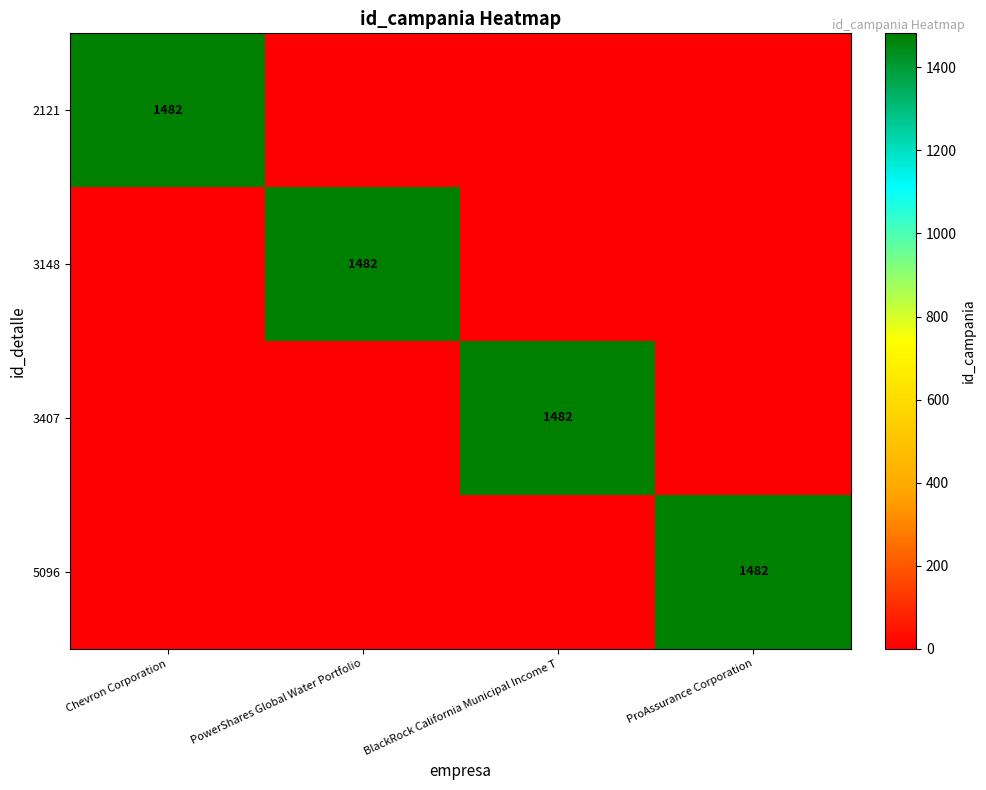

True or false: 3148 has a value of 2228 at PowerShares Global Water Portfolio.

False